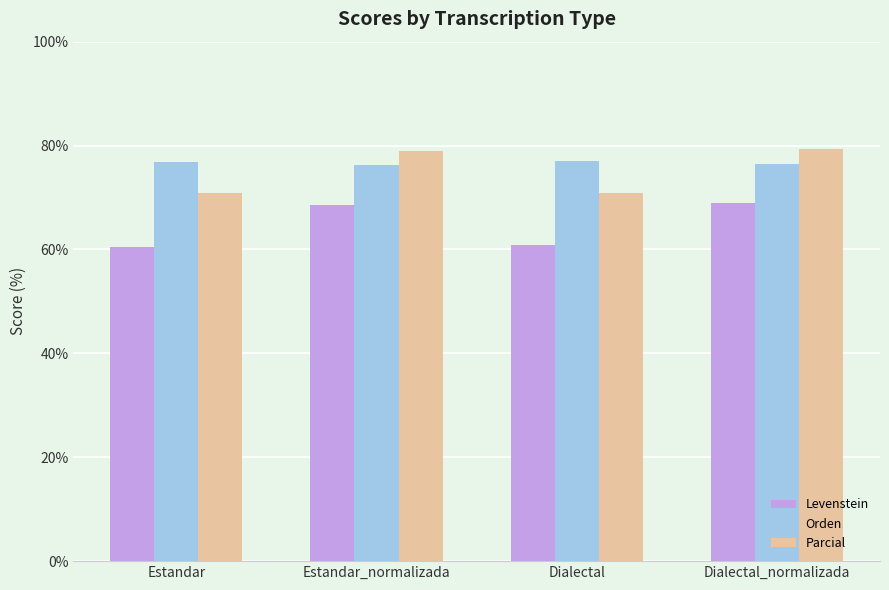

What is the maximum value shown in the chart?

79.4